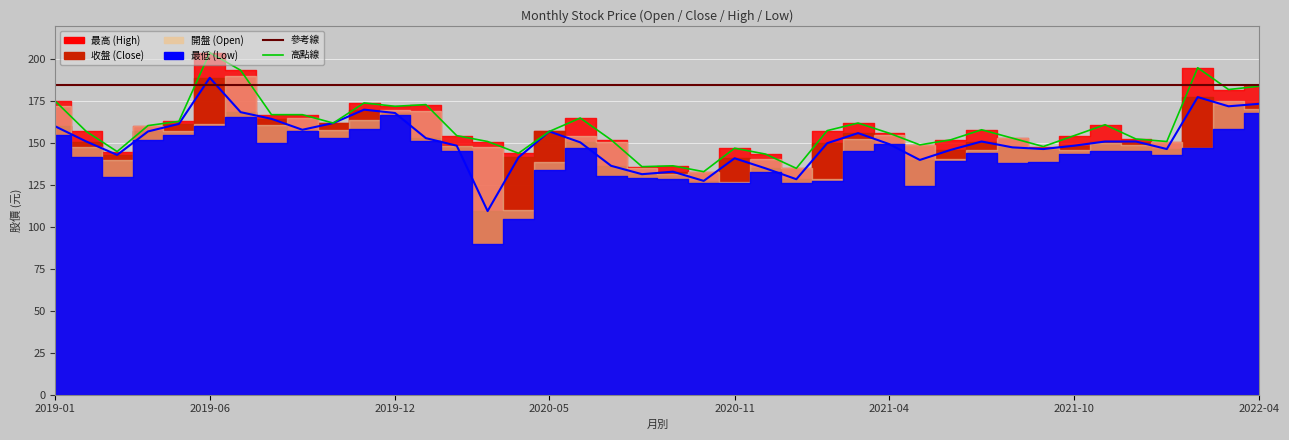

At which label does 最高 first exceed 157?

2019-01